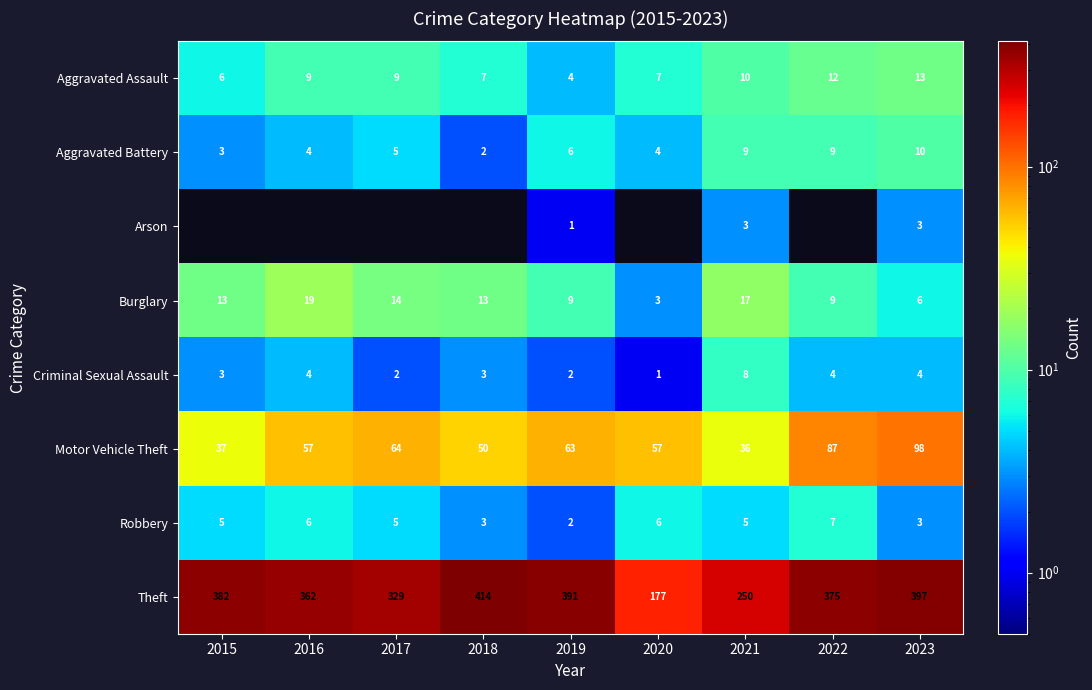

At which label is Motor Vehicle Theft closest to 67?

2017